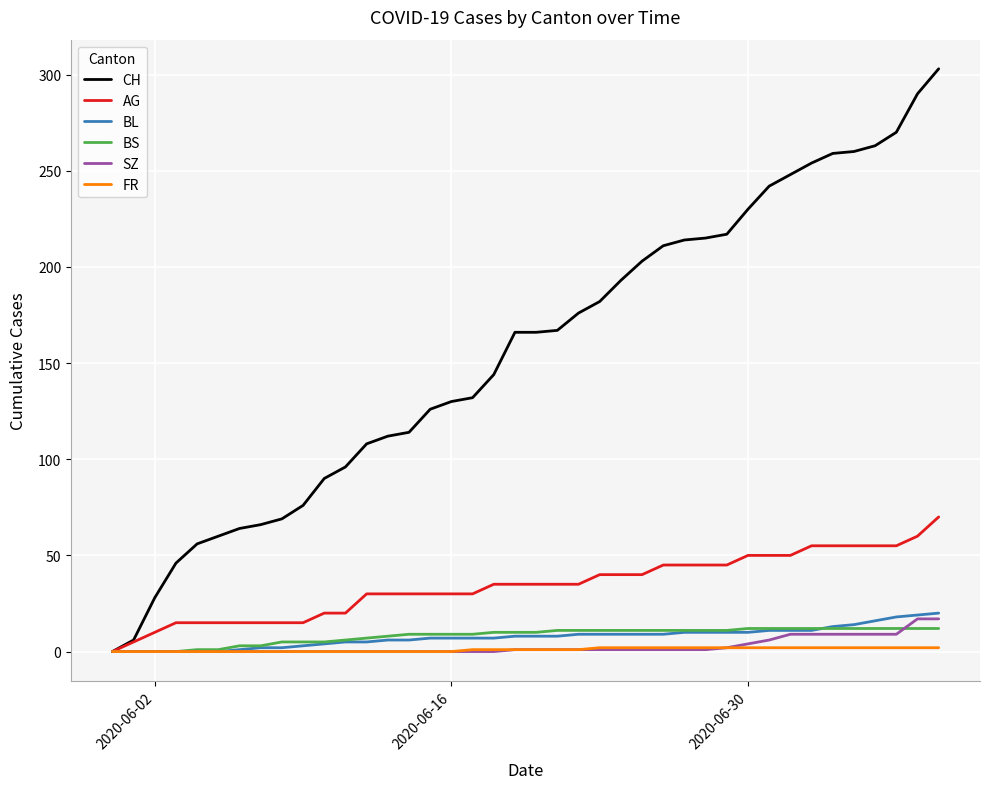

Which series has the largest total across all categories?

CH